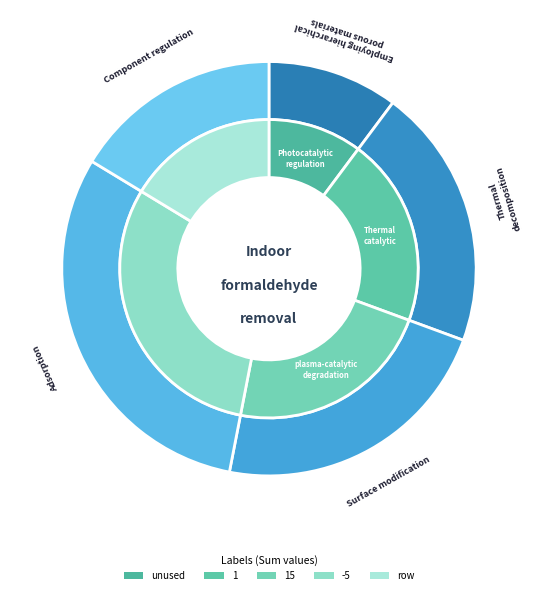

Is there any slice that represents more than half of the pie?

No